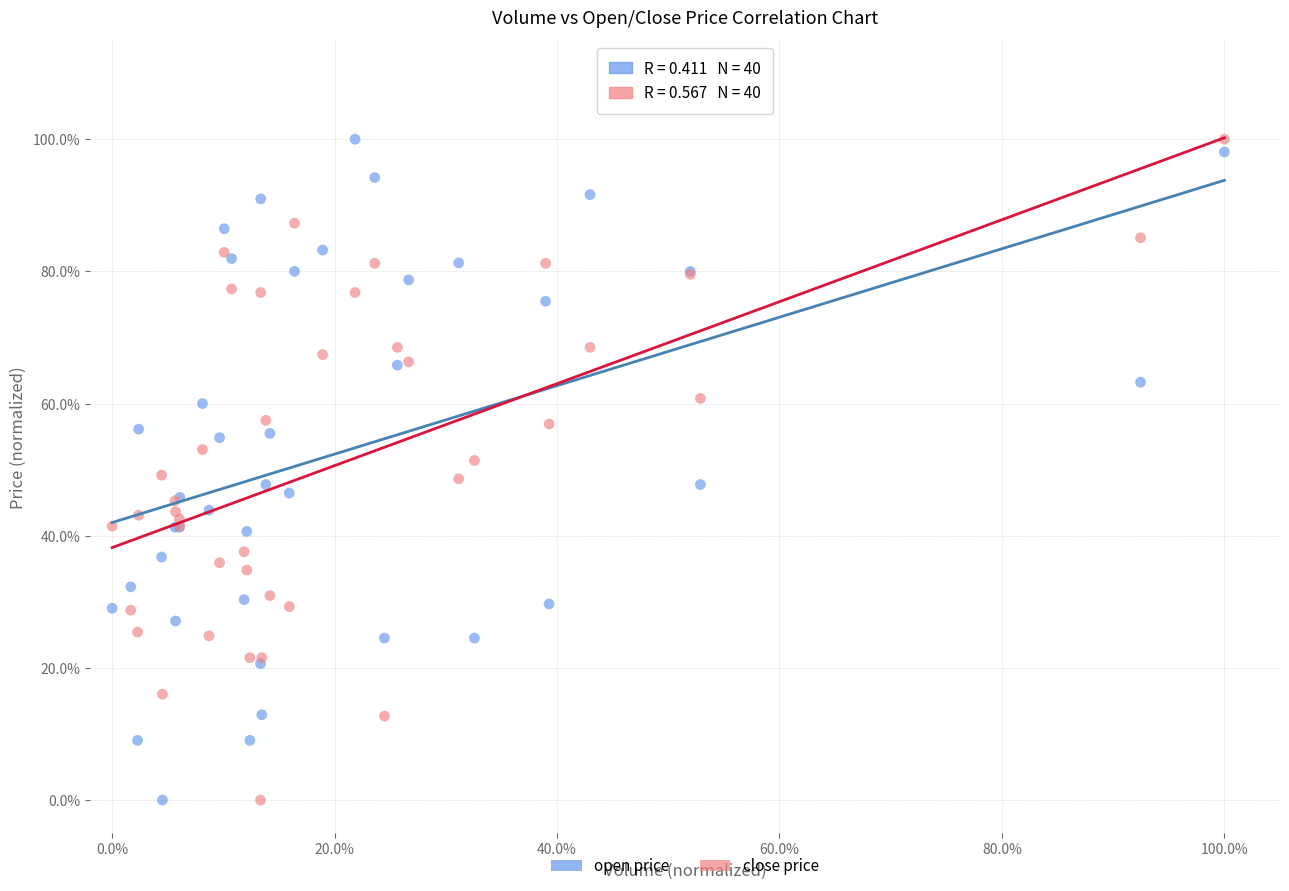

What are all the series names shown in the legend?

open price, close price